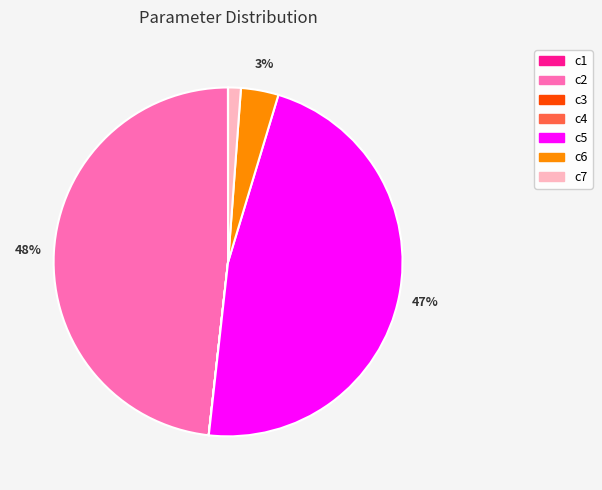

To the nearest percent, what is the combined percentage of c5 and c6?

51%